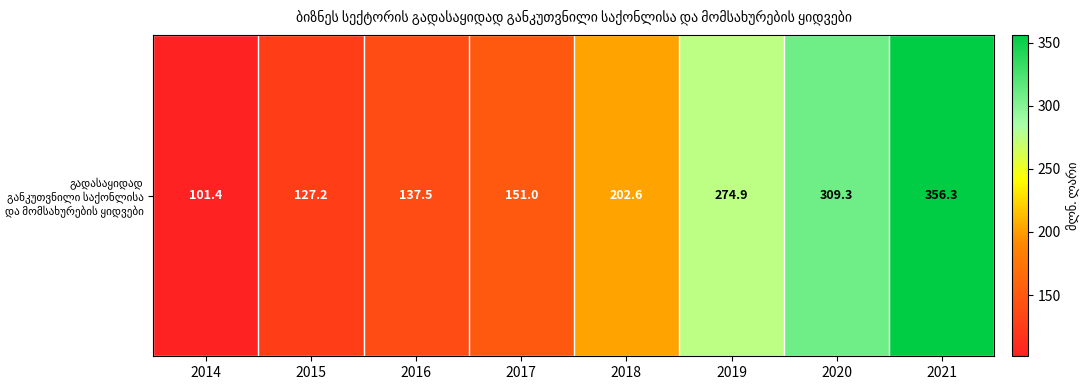

Approximately how many times larger is the value at 2021 compared to 2014?

3.5